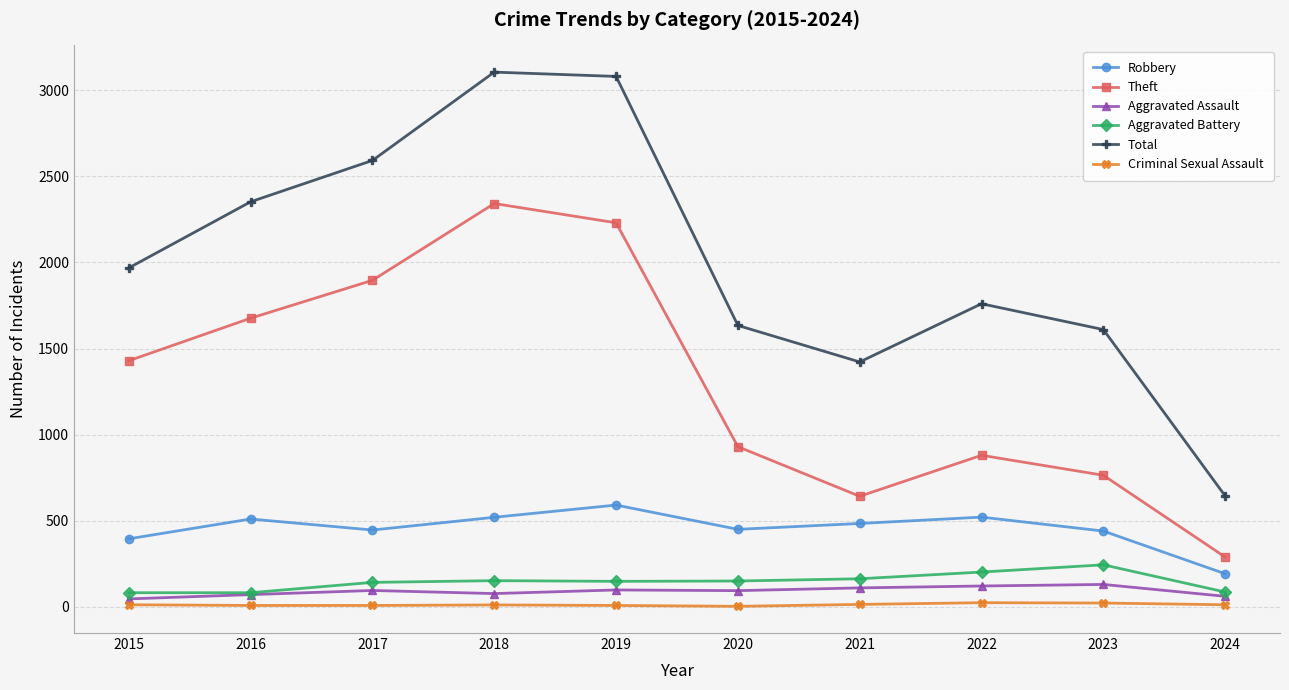

True or false: Aggravated Battery has a value of 148 at 2019.

True